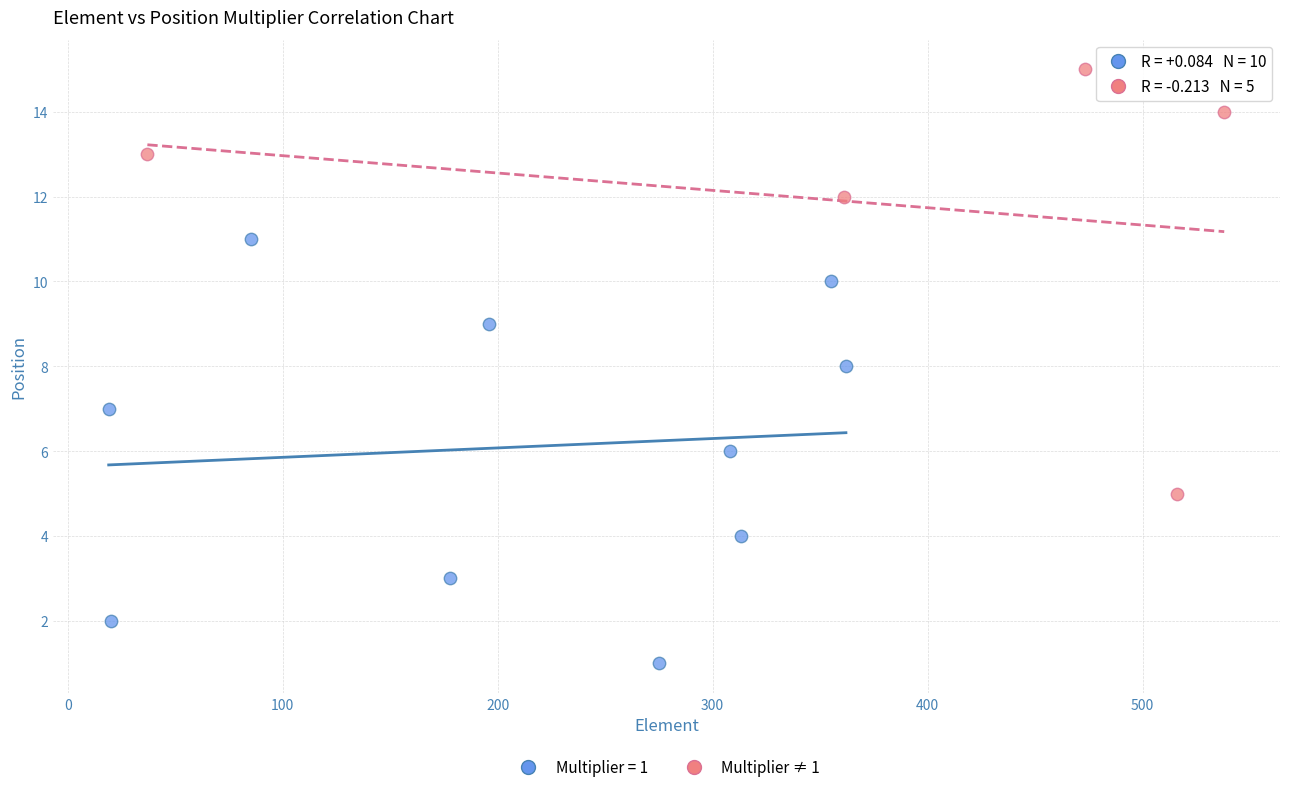

Which series reaches the maximum Y coordinate?

Multiplier ≠ 1